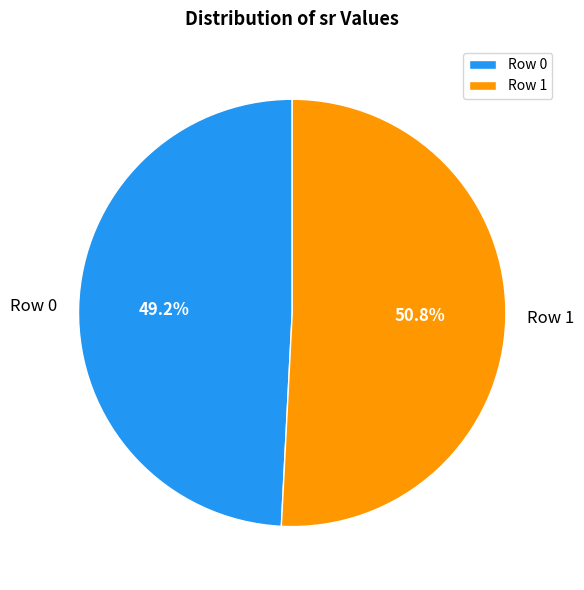

Combined, do Row 1 and Row 0 account for over 50%?

Yes